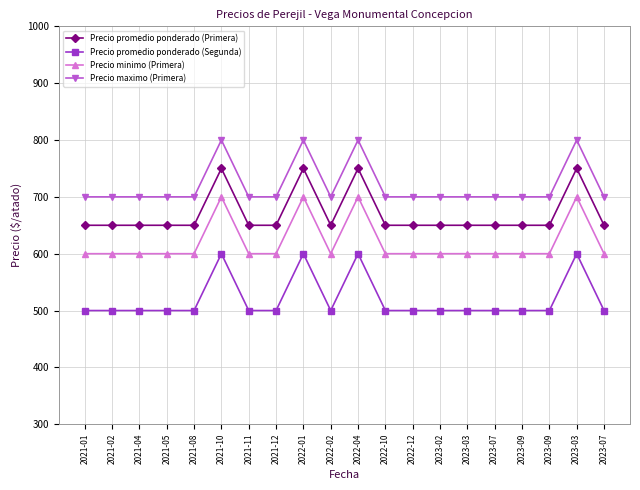

What is the difference between the highest and lowest values at 2023-07?

200